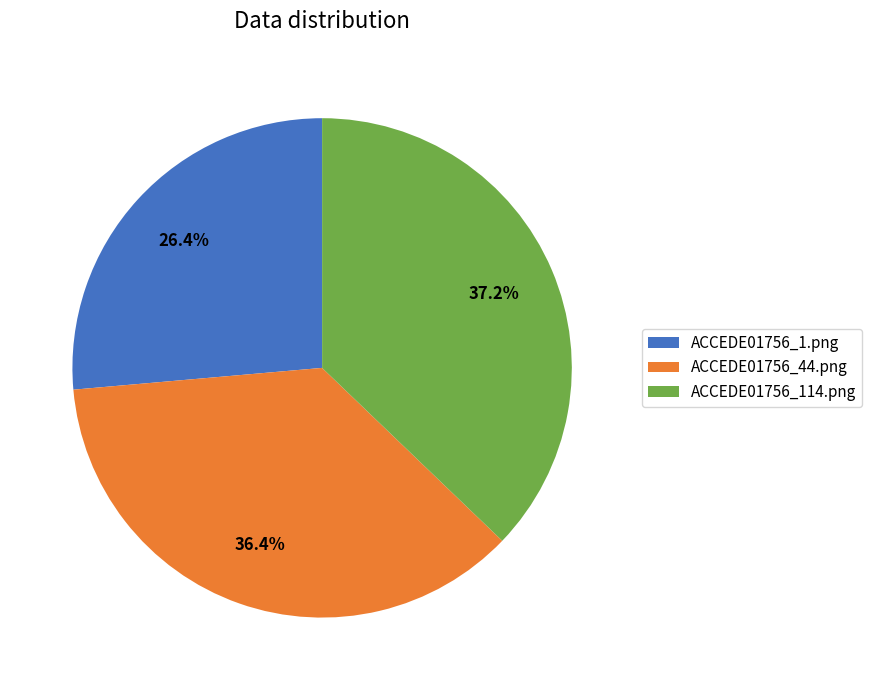

How many slices are in this pie chart?

3